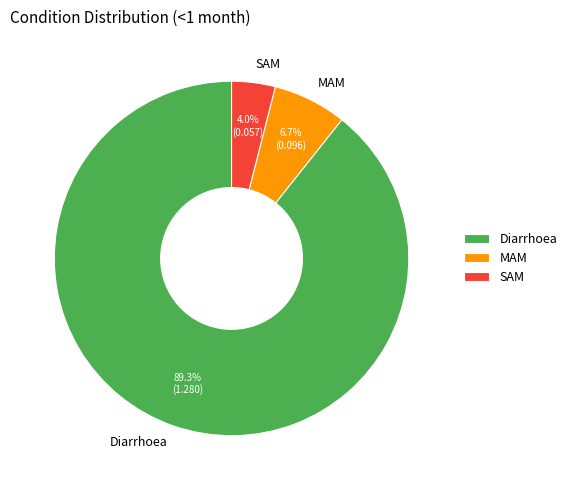

How many segments does this pie chart have?

3